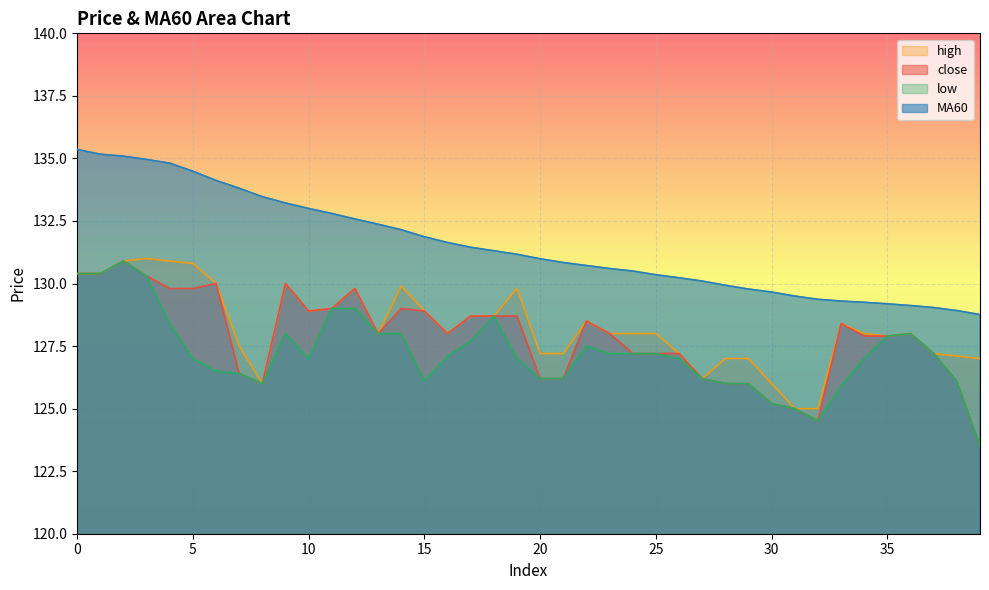

Which has a higher value, 4 or 5?

4